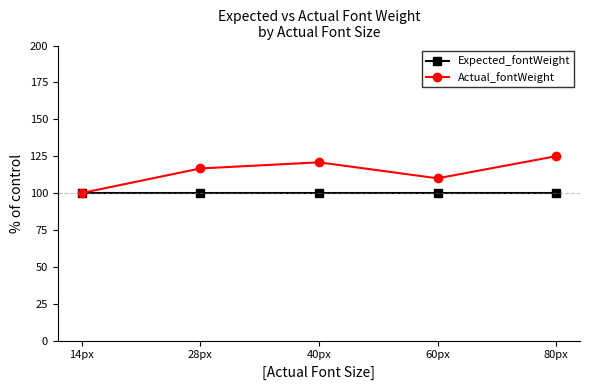

How many interior local peaks does the Actual_fontWeight series have?

1